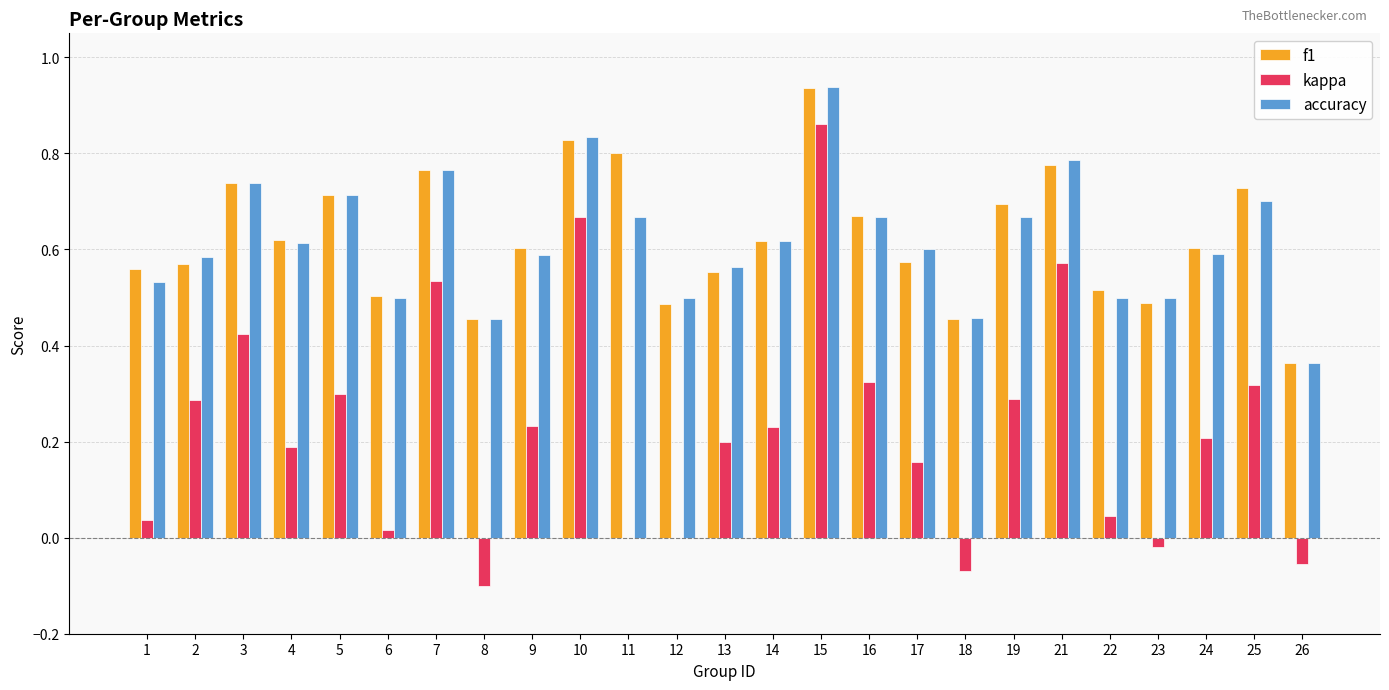

Which category has the highest value across all series?

15